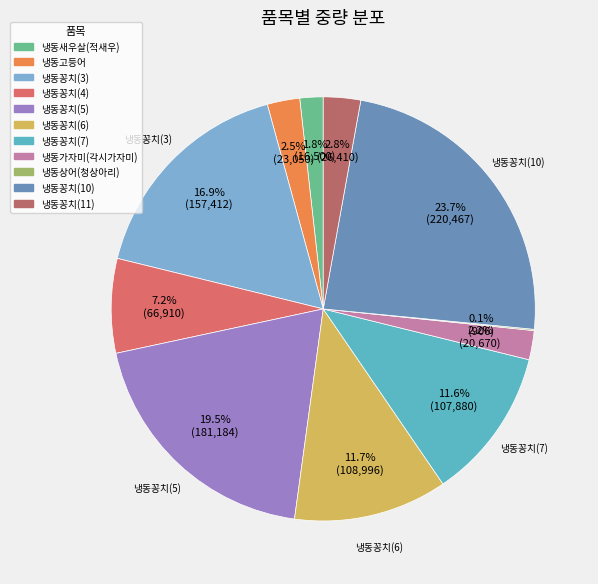

What percentage is the 냉동꽁치(11) slice, to the nearest percent?

3%